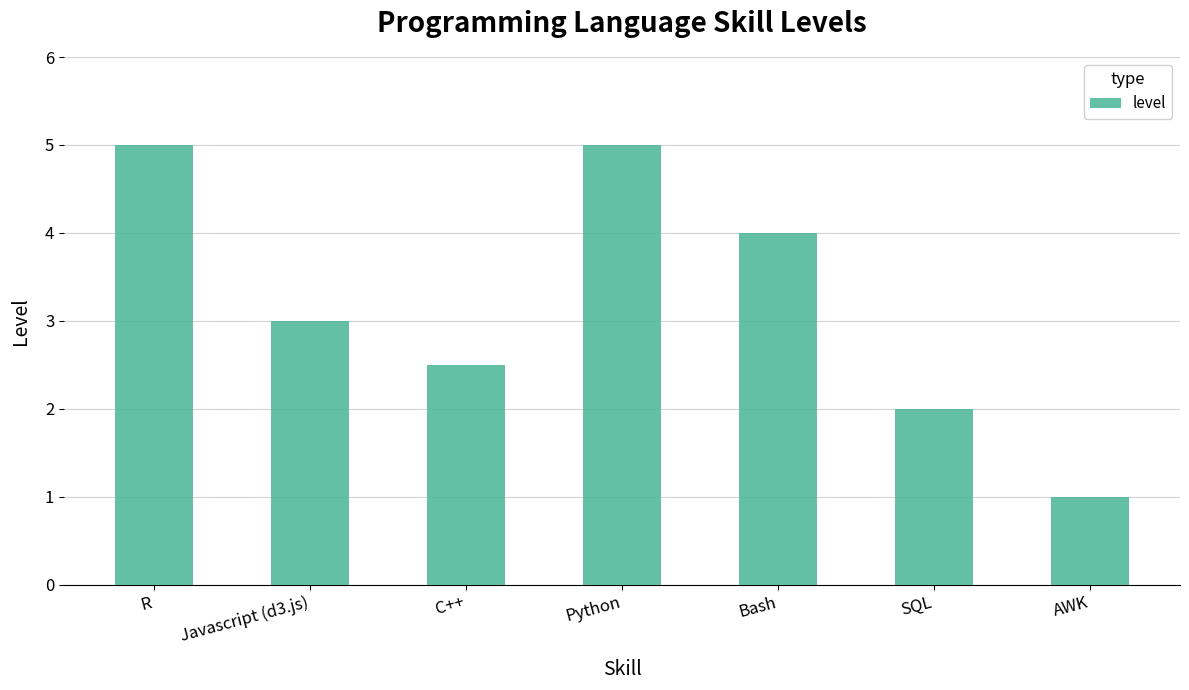

The chart shows a value of 5.0 at Python. True or false?

True